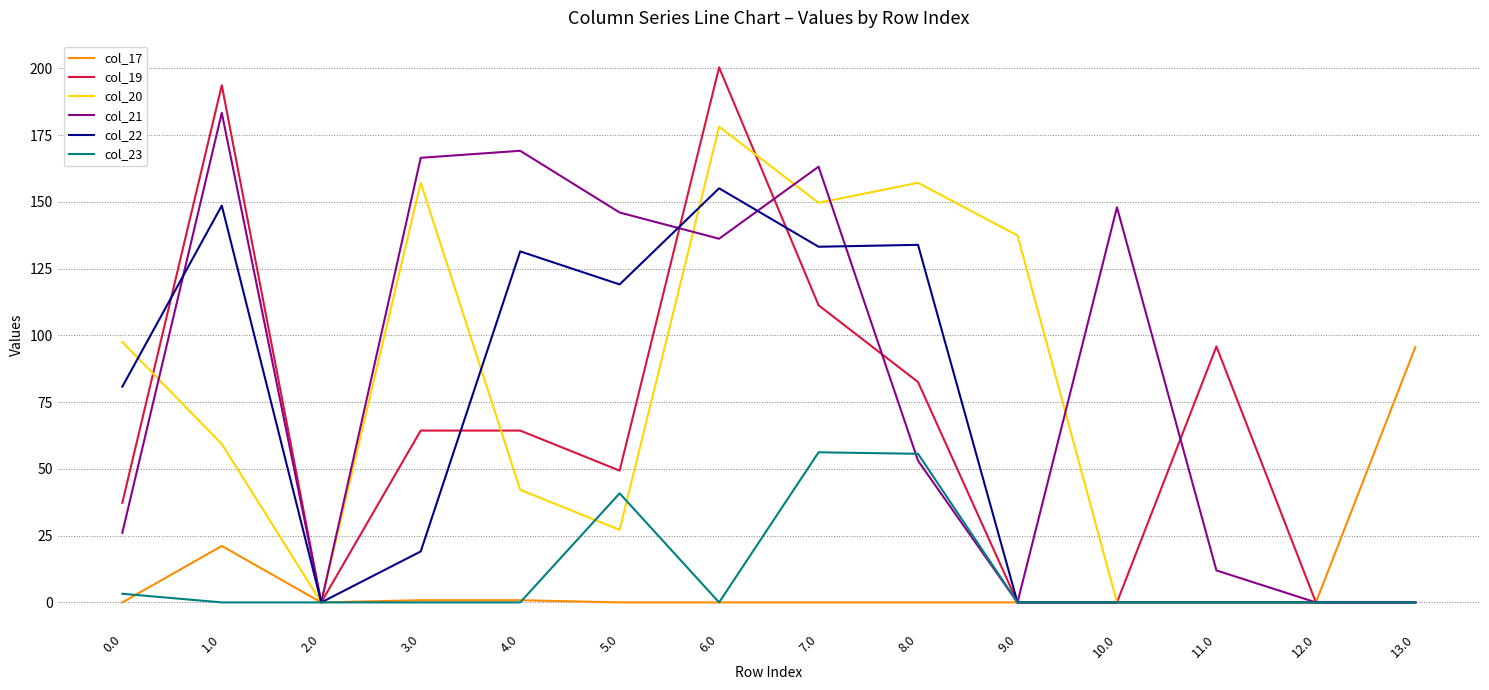

Between 5.0 and 8.0, which series saw the biggest shift?

col_20